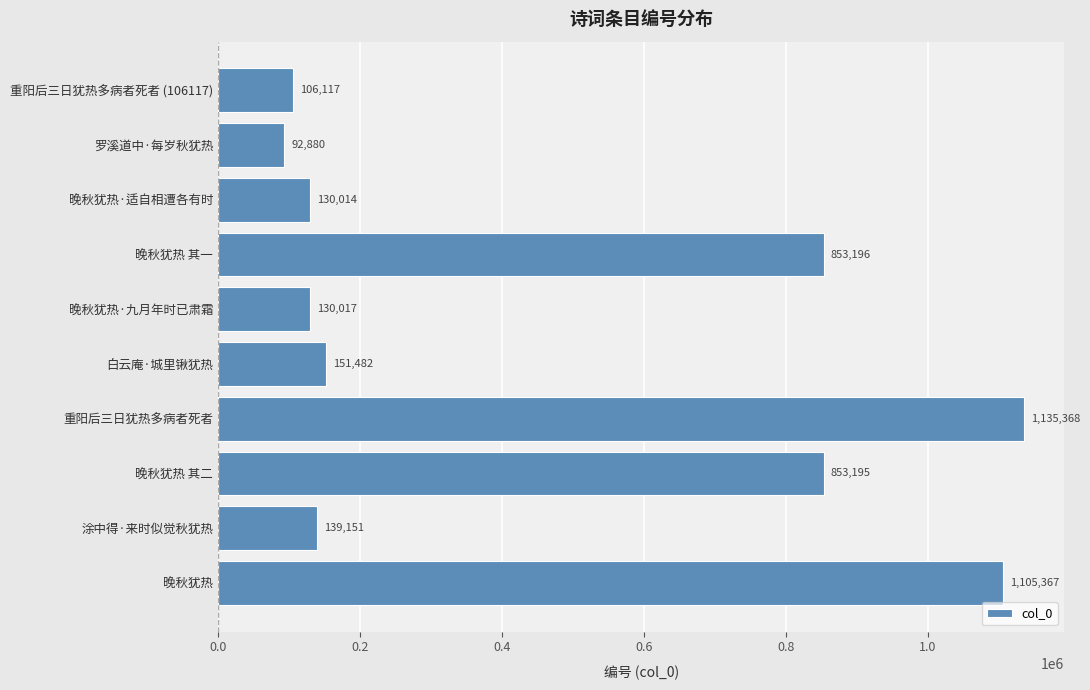

What is the sum of the values at 白云庵·城里锹犹热 and 罗溪道中·每岁秋犹热?

244362